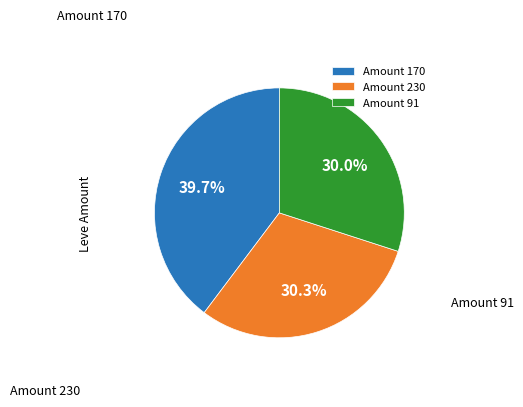

Does Amount 170 represent more than half of the total?

No